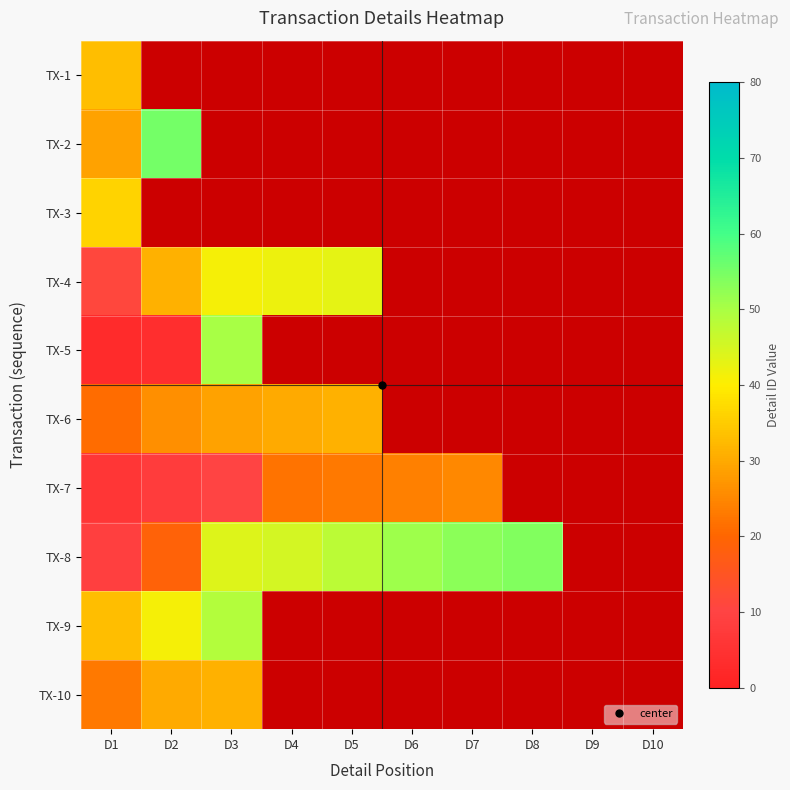

Is the value of TX-7 at D5 greater than the value of TX-5 at D3?

No